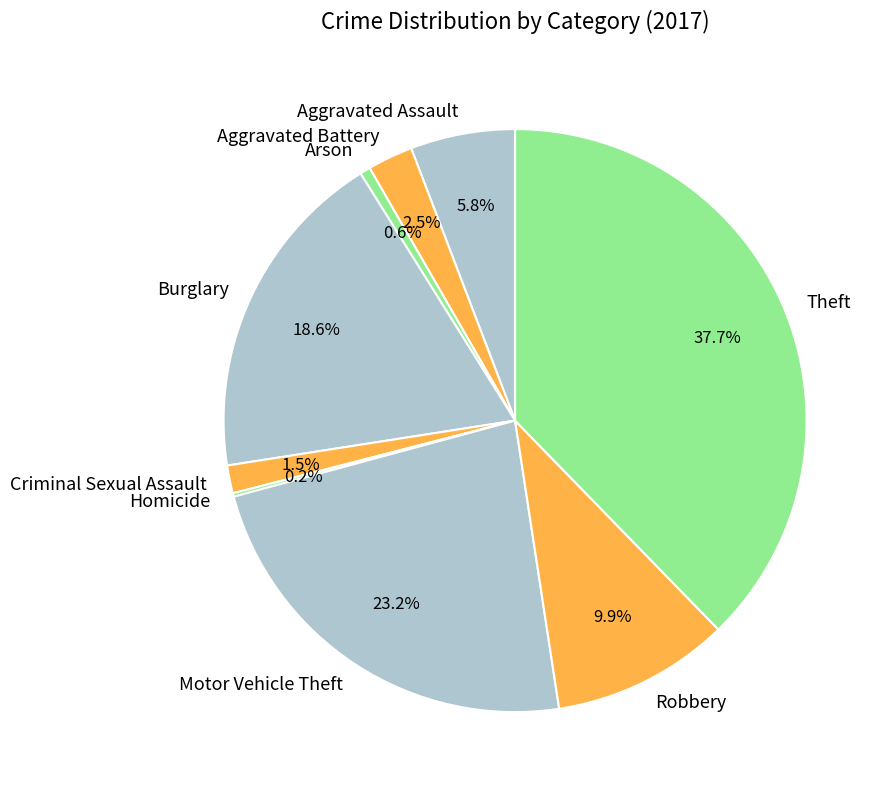

Combined, do Motor Vehicle Theft and Robbery account for over 50%?

No